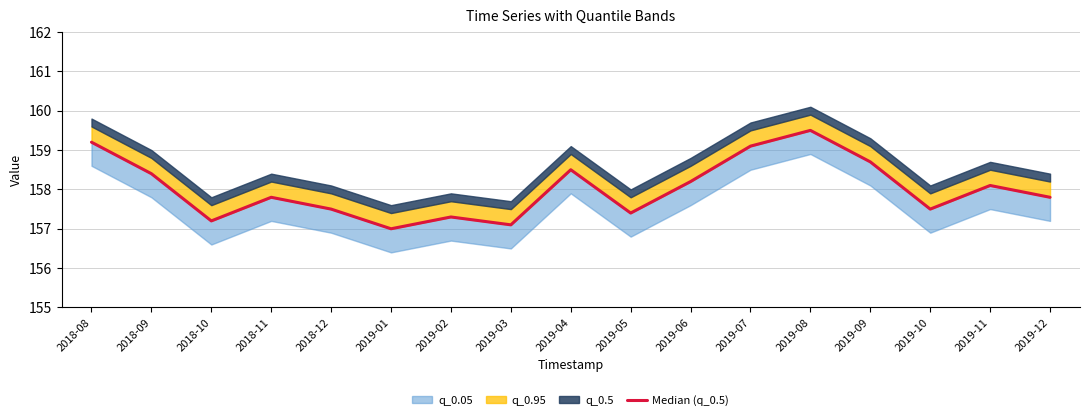

The value at 2019-08 is 277.9. True or false?

False